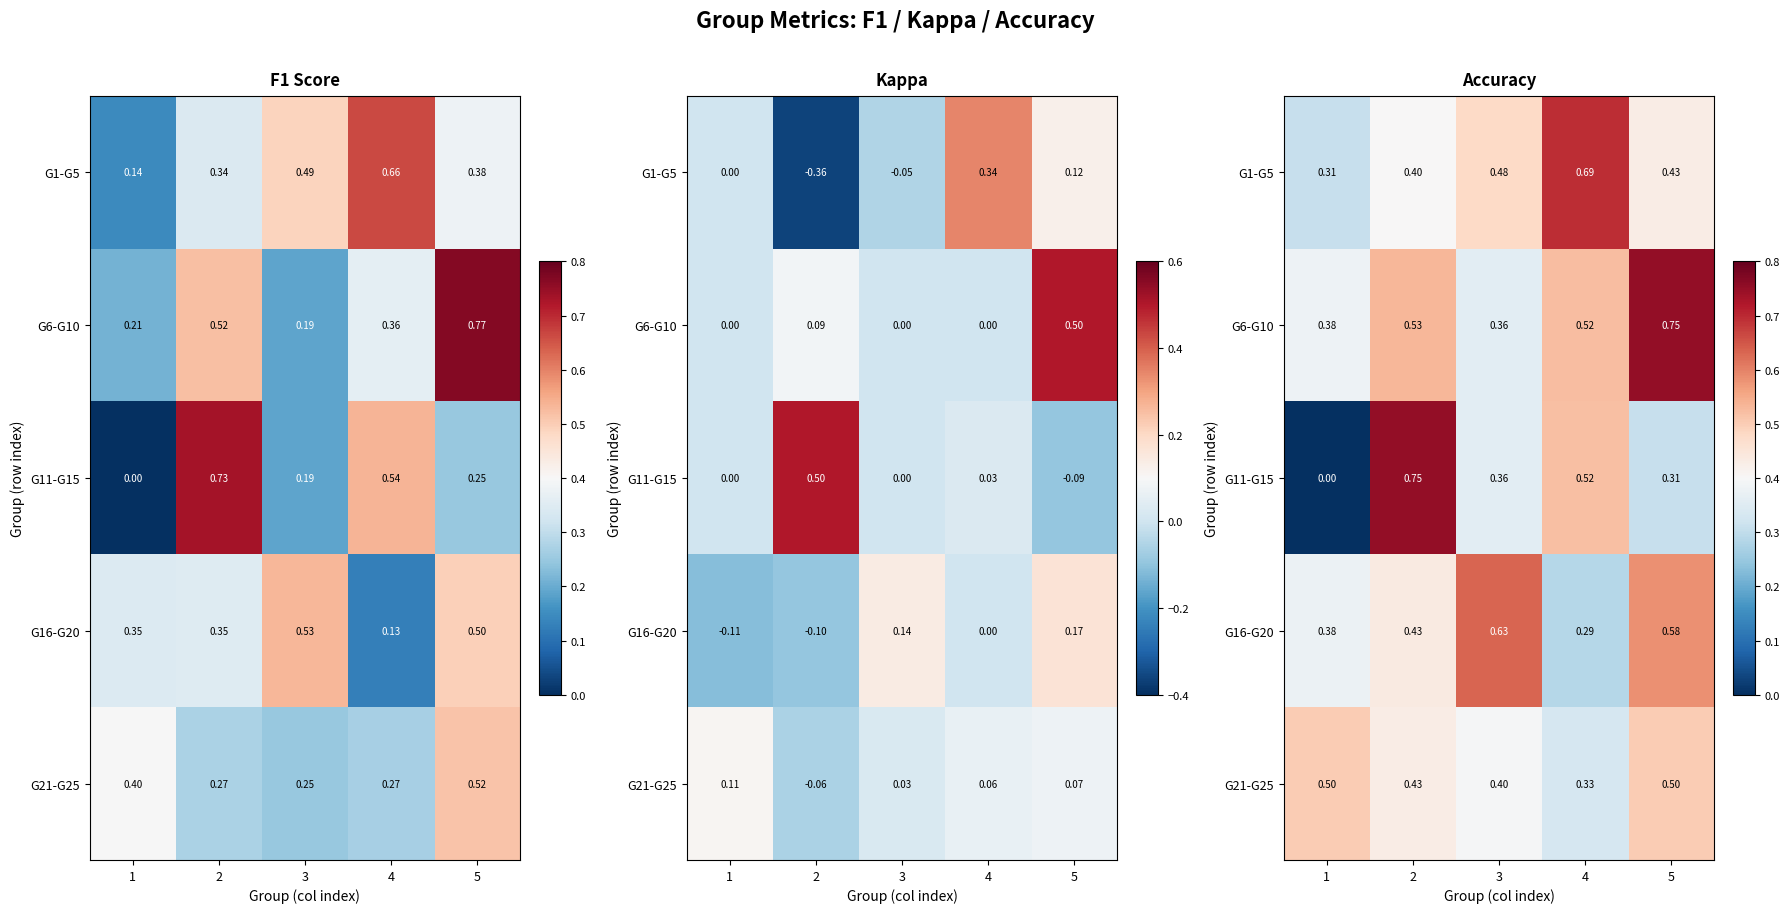

Between 4 and 1, which is larger?

4